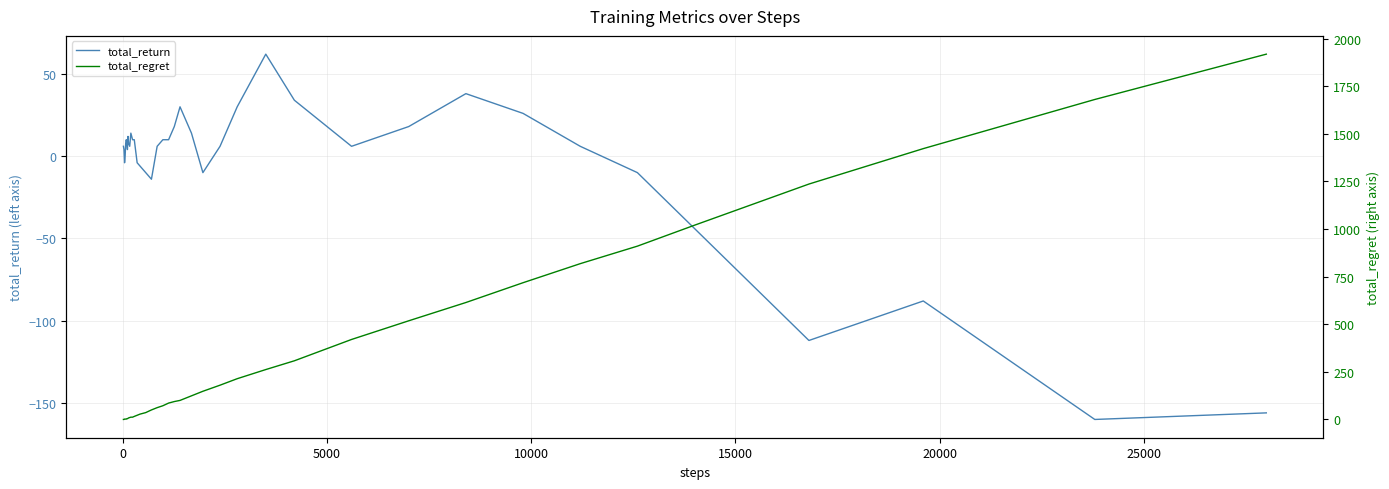

What is the difference between the maximum and minimum values in the total_regret series?

1918